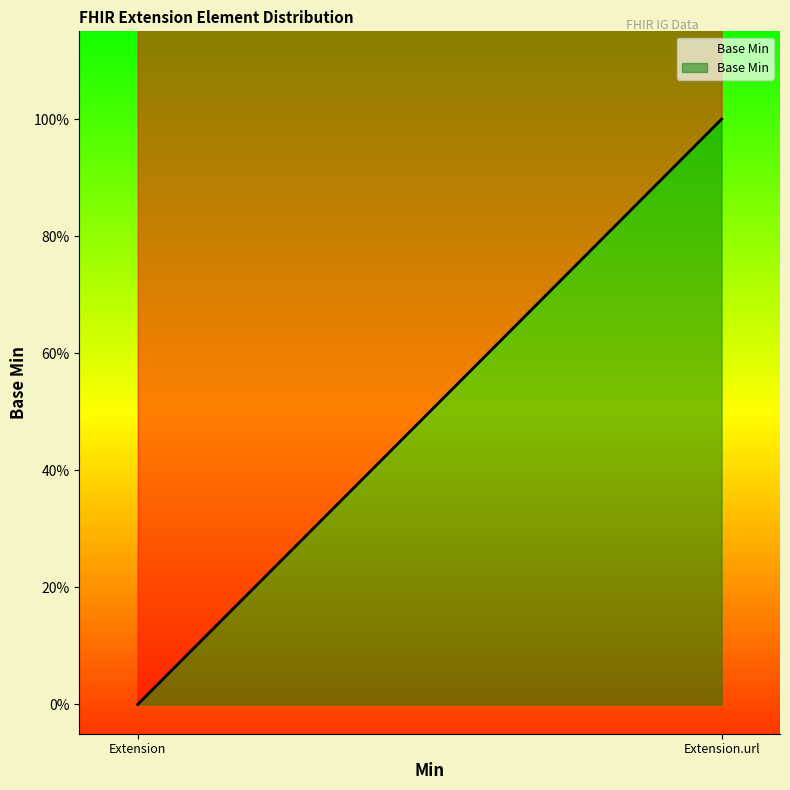

How many positive values are there?

1